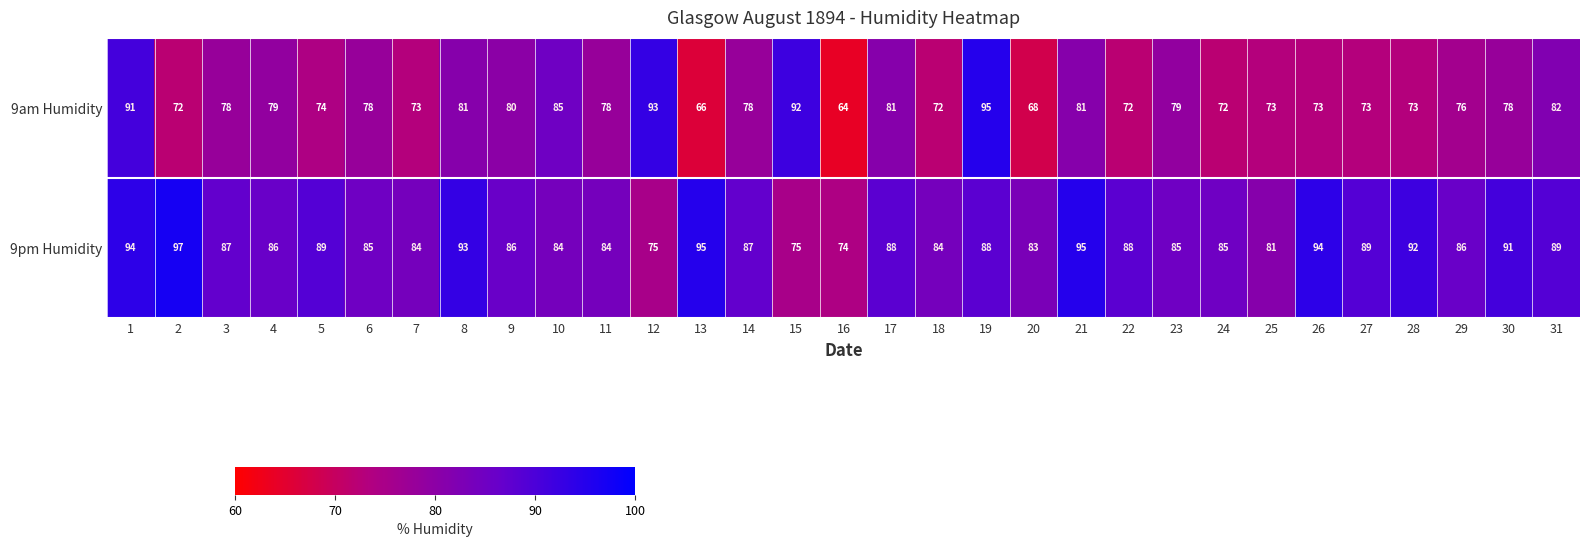

What is the sum of all 9am Humidity values?

2410